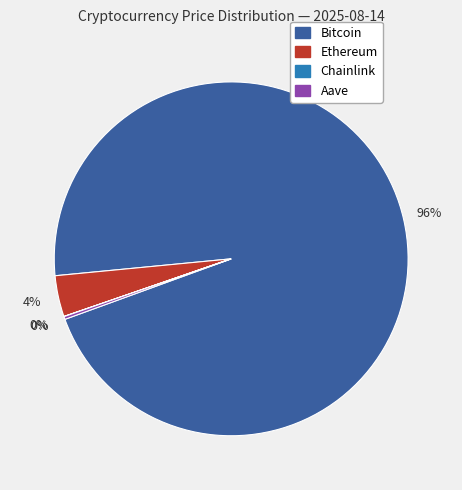

What is the largest slice in the pie chart?

Bitcoin